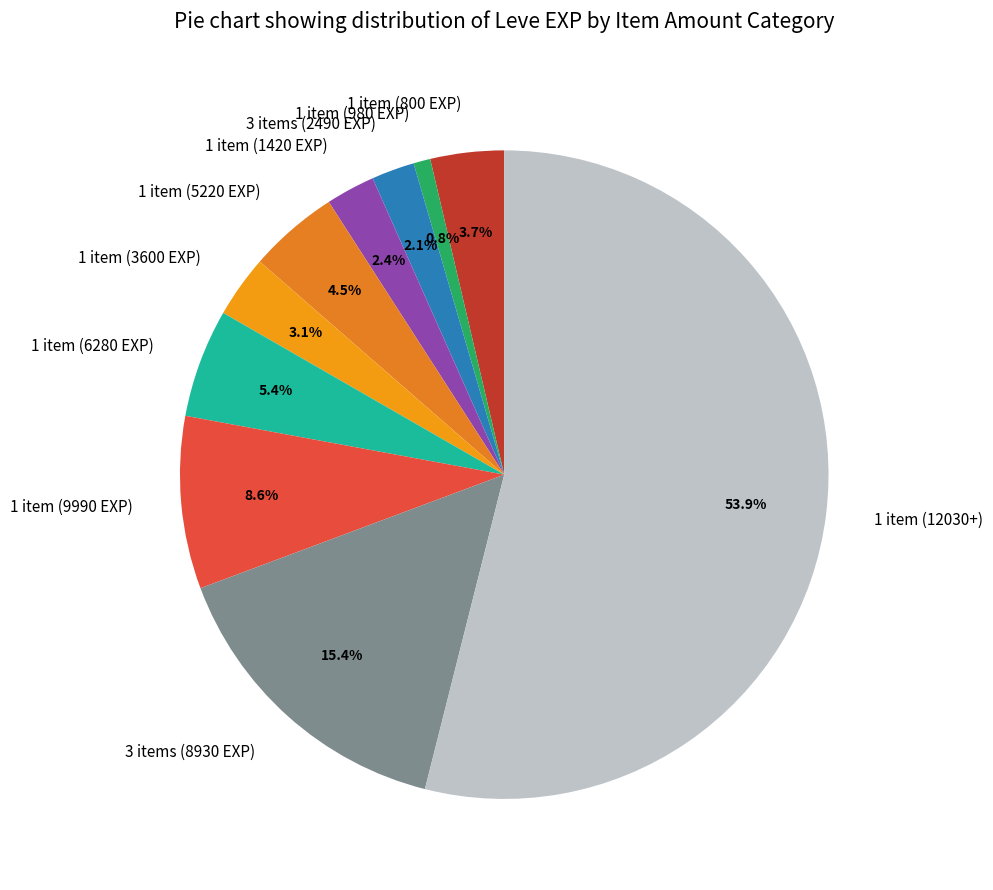

Which category has the smallest portion of the pie?

1 item (980 EXP)